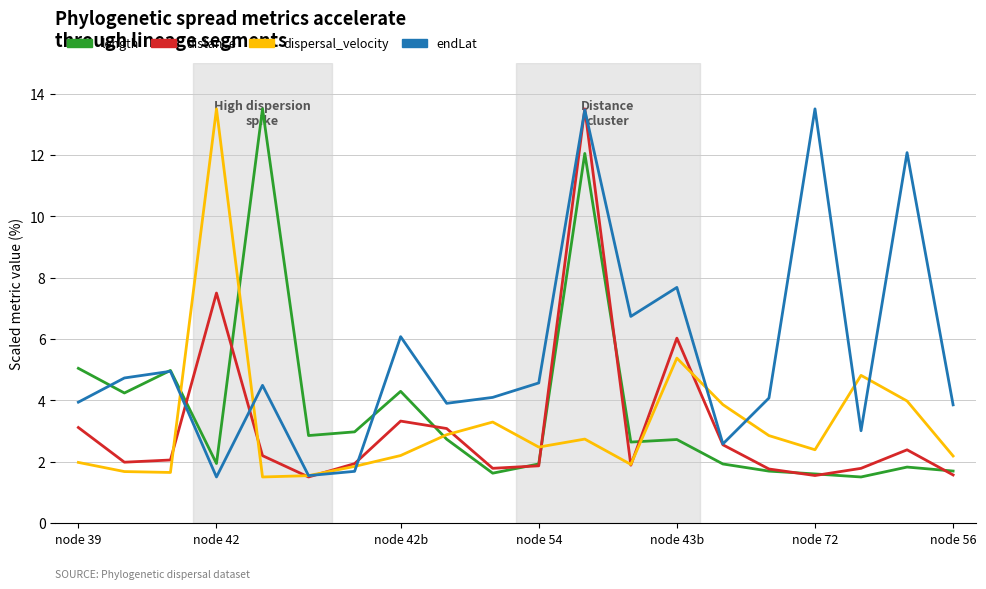

What is the minimum value for dispersal_velocity?

1.5